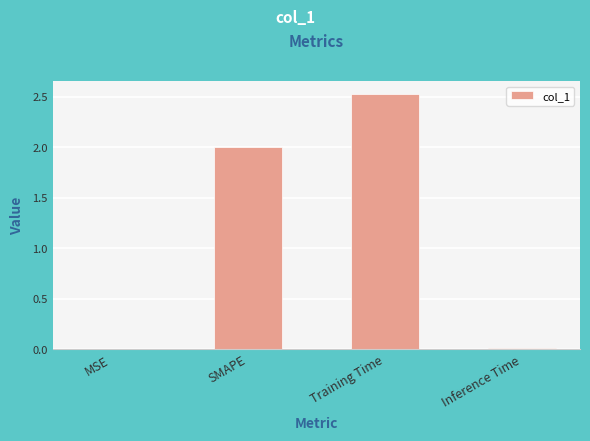

What is the sum of all values?

4.5